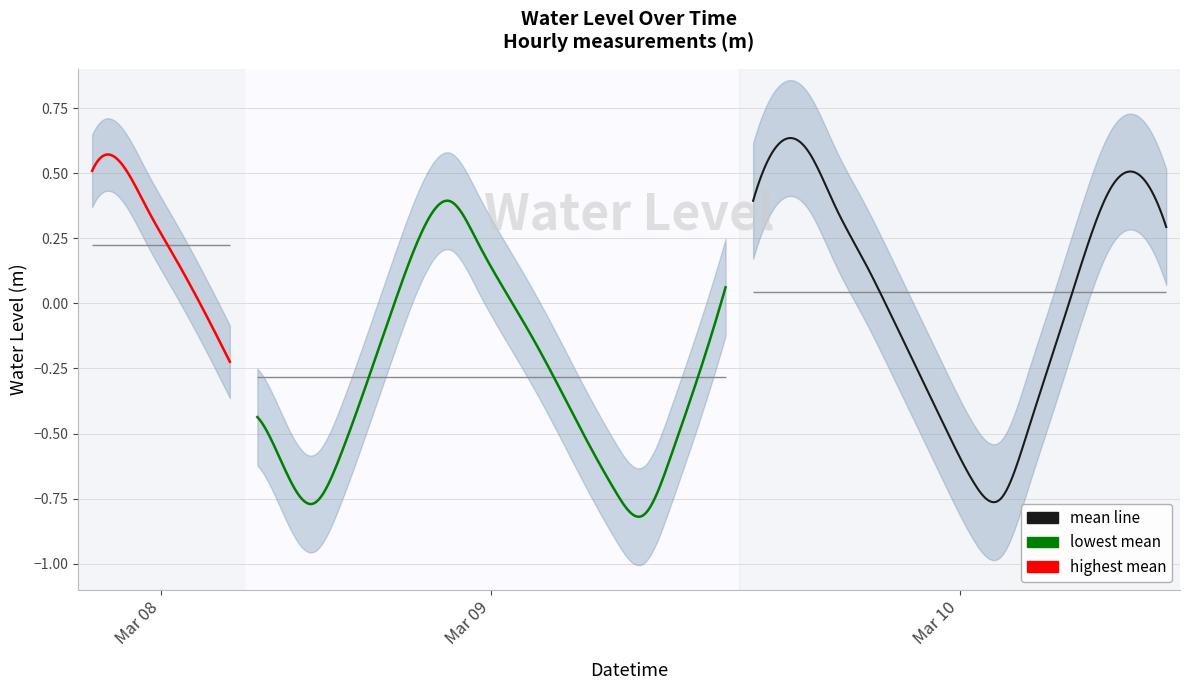

What is the difference between the second highest and minimum values?

1.4